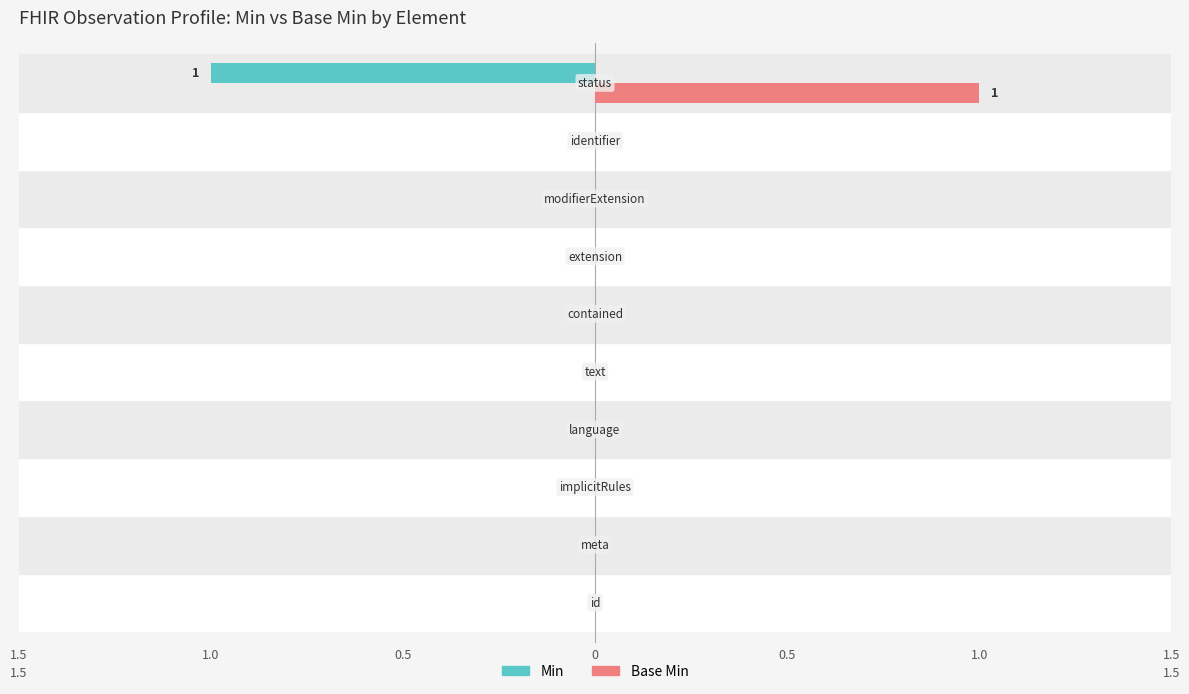

What are all the series names shown in the legend?

Min, Base Min